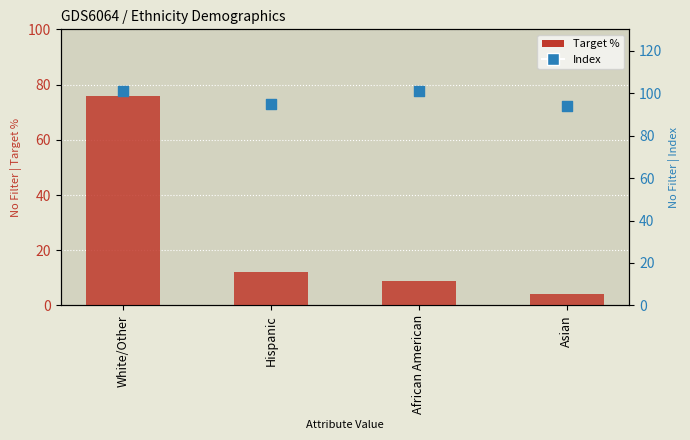

At how many categories does at least one series exceed 72?

4